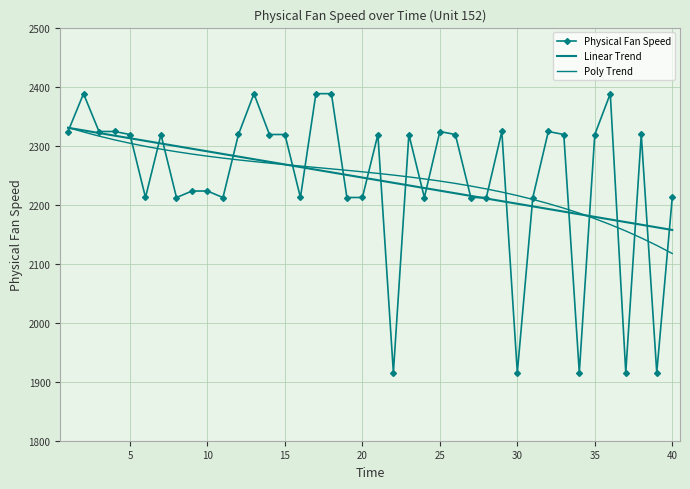

What is the highest value of the Physical Fan Speed series?

2388.1